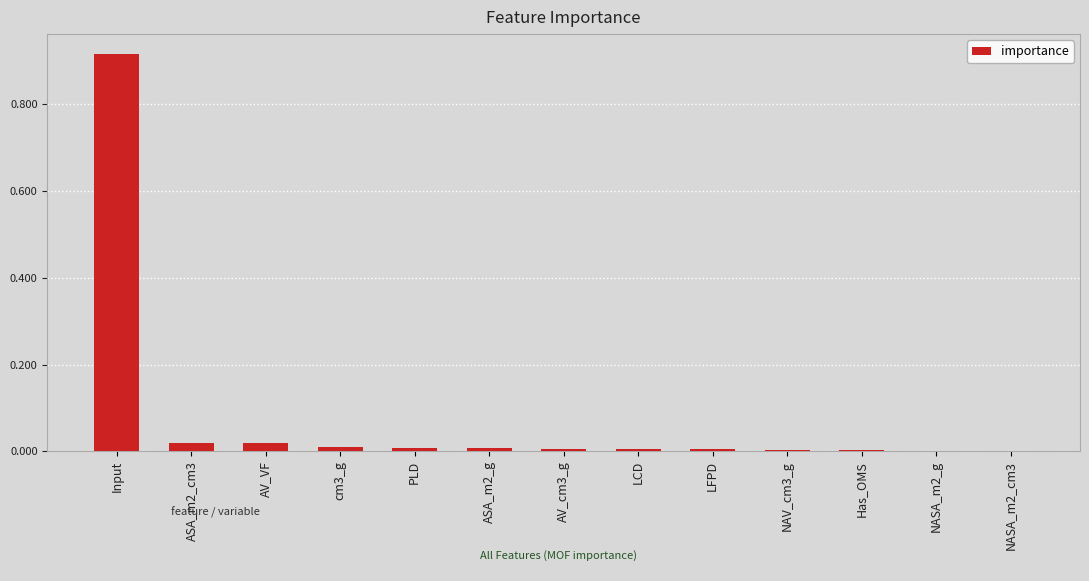

Which label corresponds to the largest value in the chart?

Input